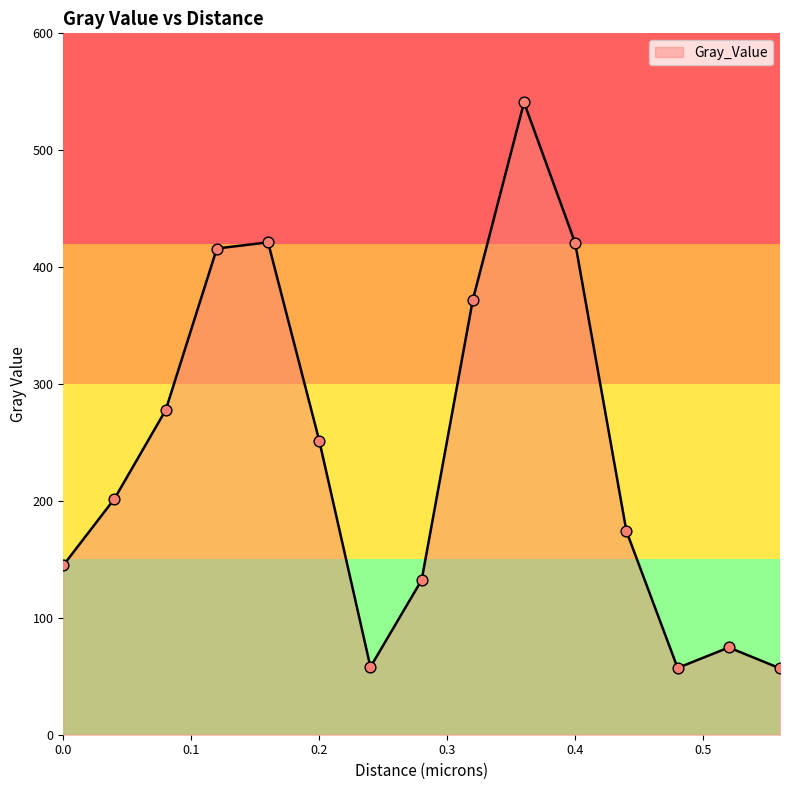

What is the maximum value shown in the chart?

540.9